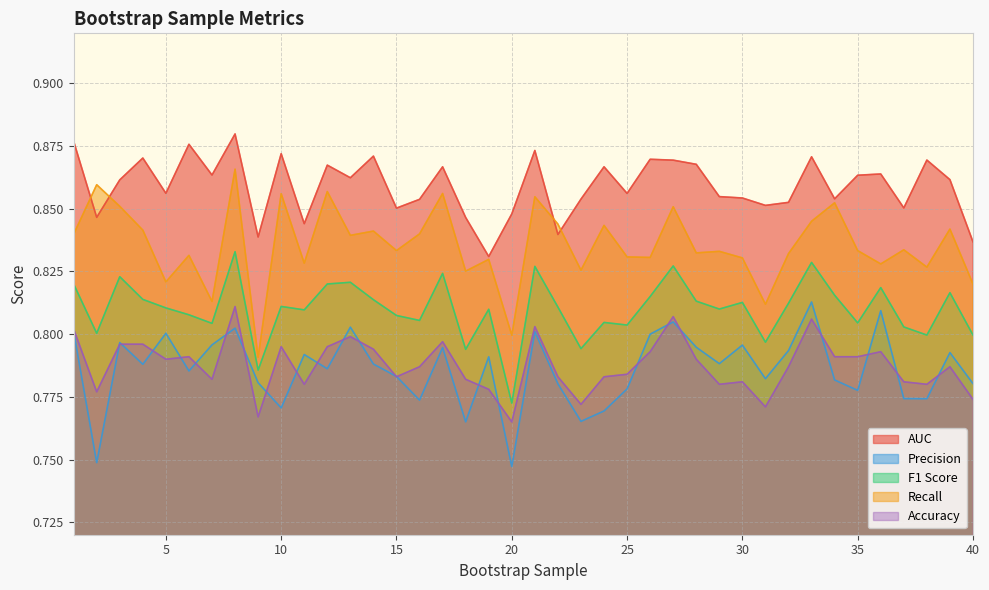

In Accuracy, how many points are higher than both neighbors (excluding endpoints)?

11